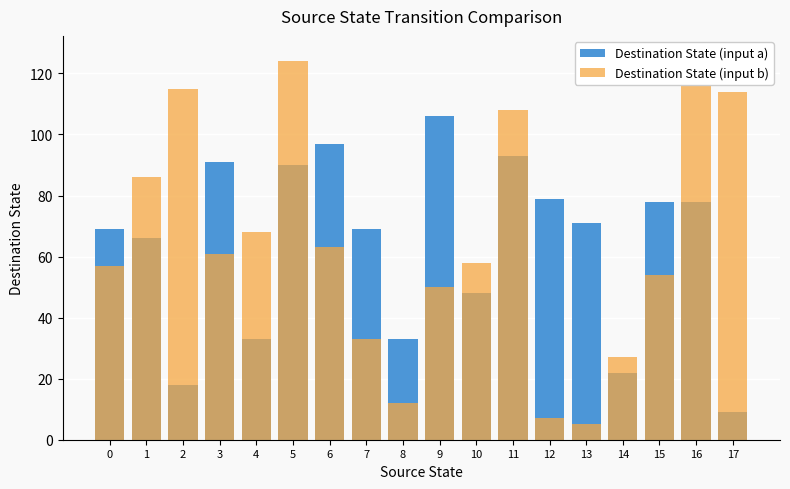

What is the total value across all series at 6?

160